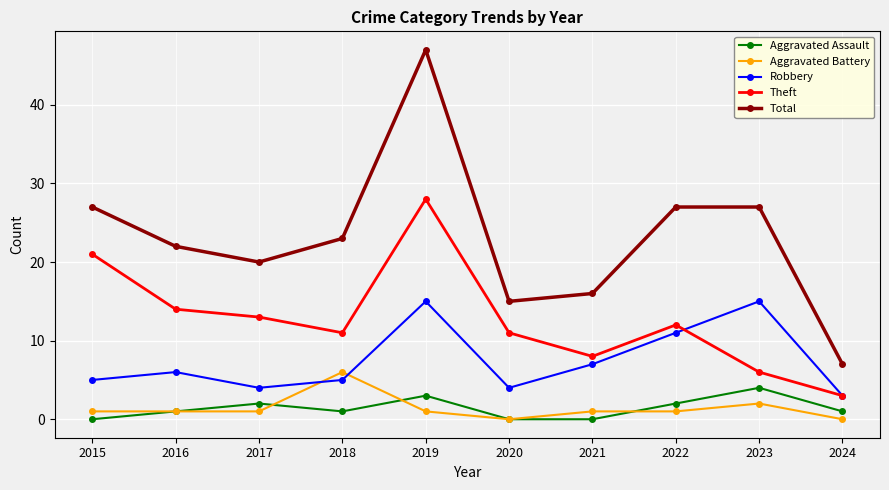

Reading left to right, list all the values displayed in this chart.

Aggravated Assault: 0	1	2	1	3	0	0	2	4	1
Aggravated Battery: 1	1	1	6	1	0	1	1	2	0
Robbery: 5	6	4	5	15	4	7	11	15	3
Theft: 21	14	13	11	28	11	8	12	6	3
Total: 27	22	20	23	47	15	16	27	27	7